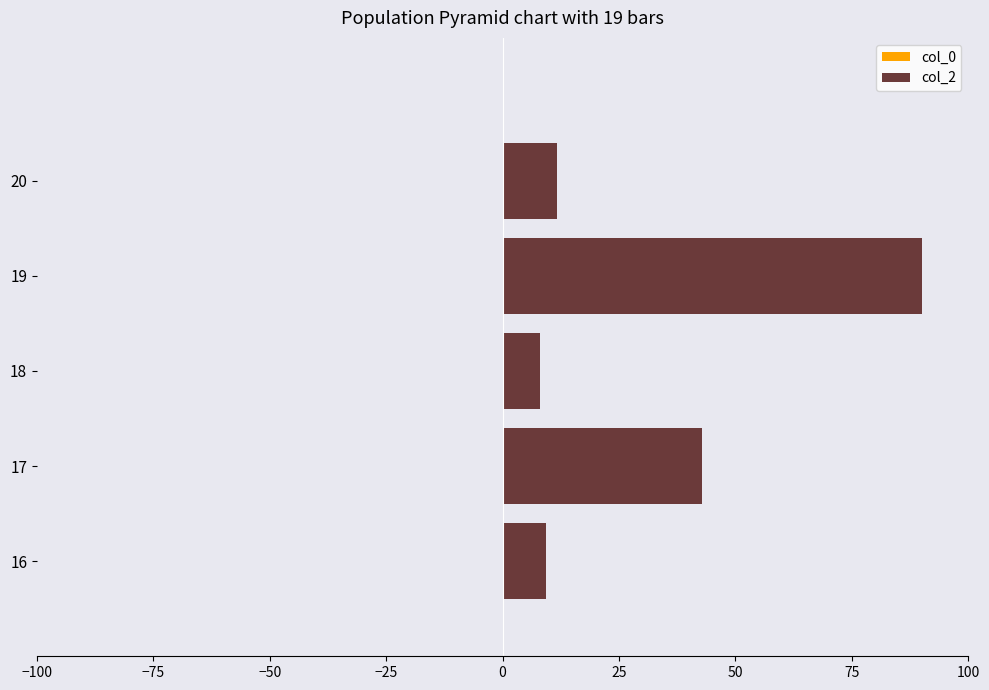

How many distinct data groups are displayed?

2